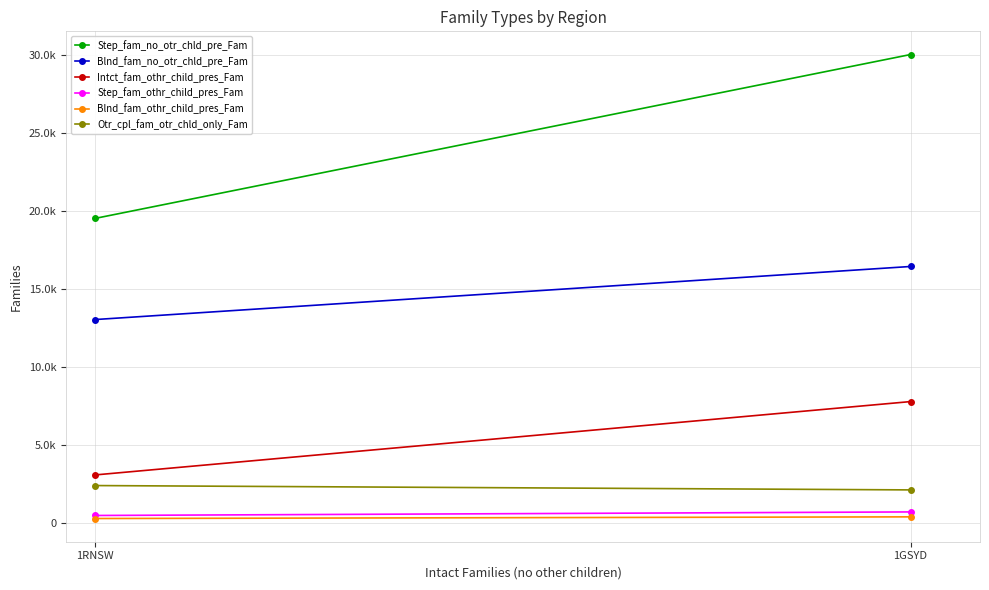

Is the value of Blnd_fam_no_otr_chld_pre_Fam at 1RNSW greater than the value of Intct_fam_othr_child_pres_Fam at 1RNSW?

Yes